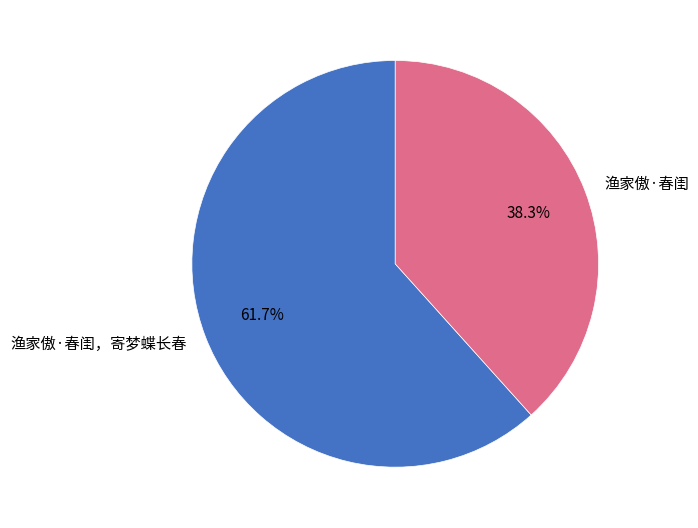

To the nearest percent, what is the average slice percentage?

50%